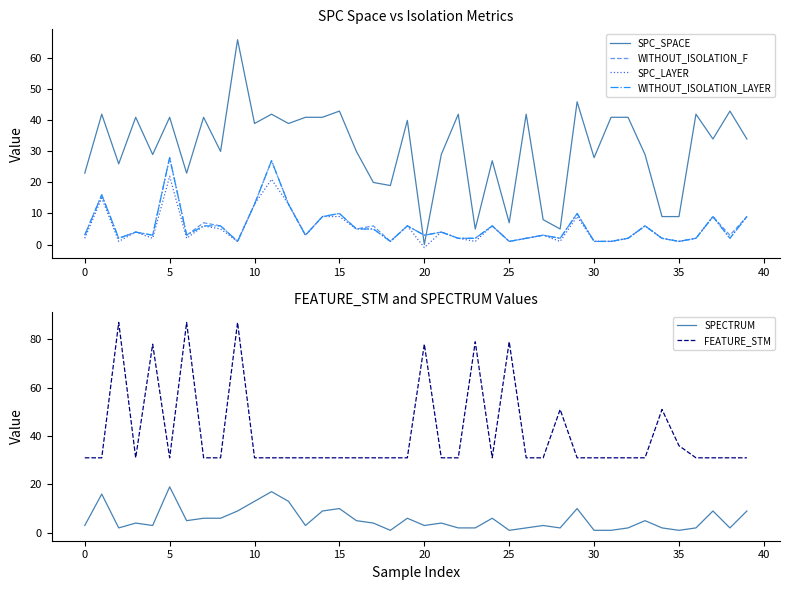

How many lines are shown in the chart?

6